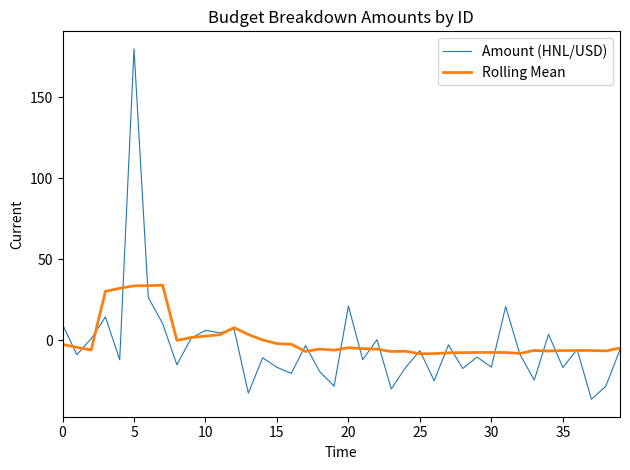

What is the smallest value displayed?

-36.6